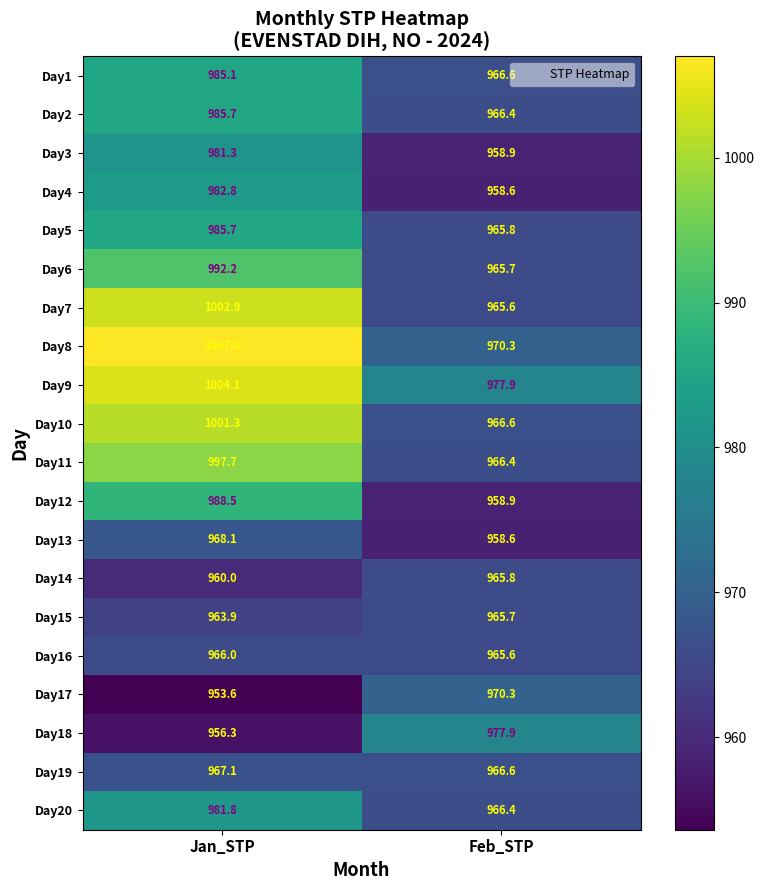

Count the number of data series in this chart.

20